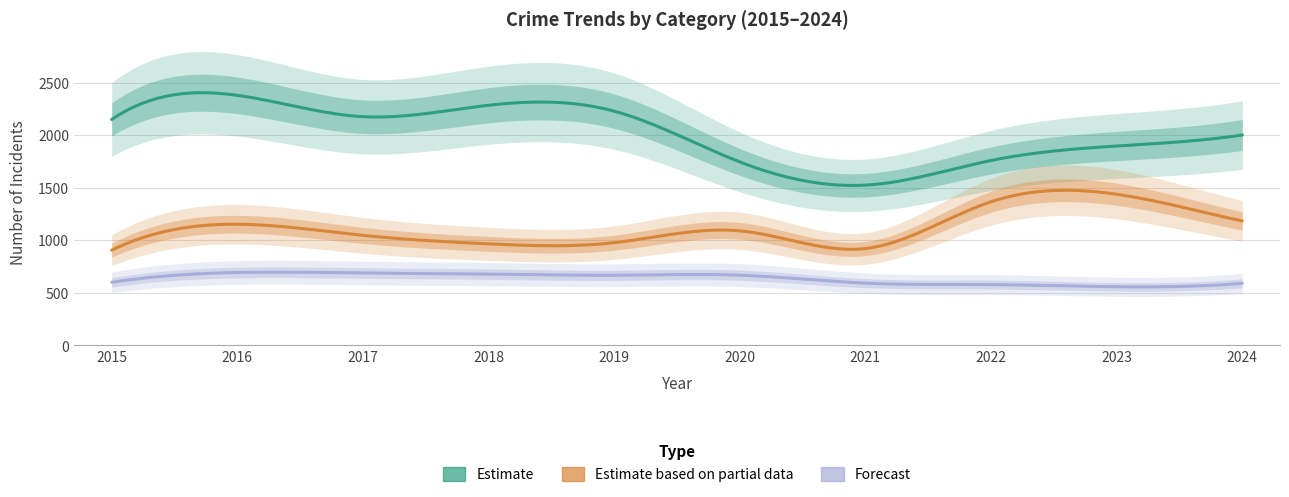

Which has a higher value, 2017 or 2016?

2016